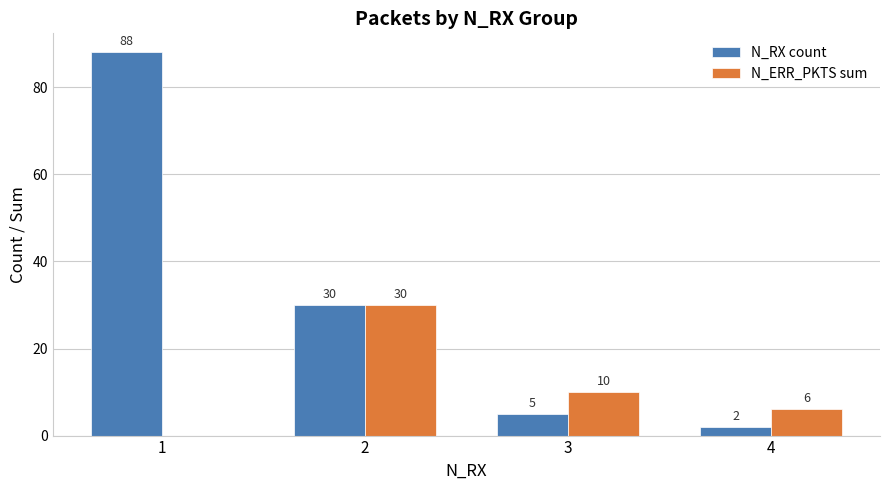

Reading left to right, what are all the values shown in this chart?

N_RX count: 88	30	5	2
N_ERR_PKTS sum: 0	30	10	6